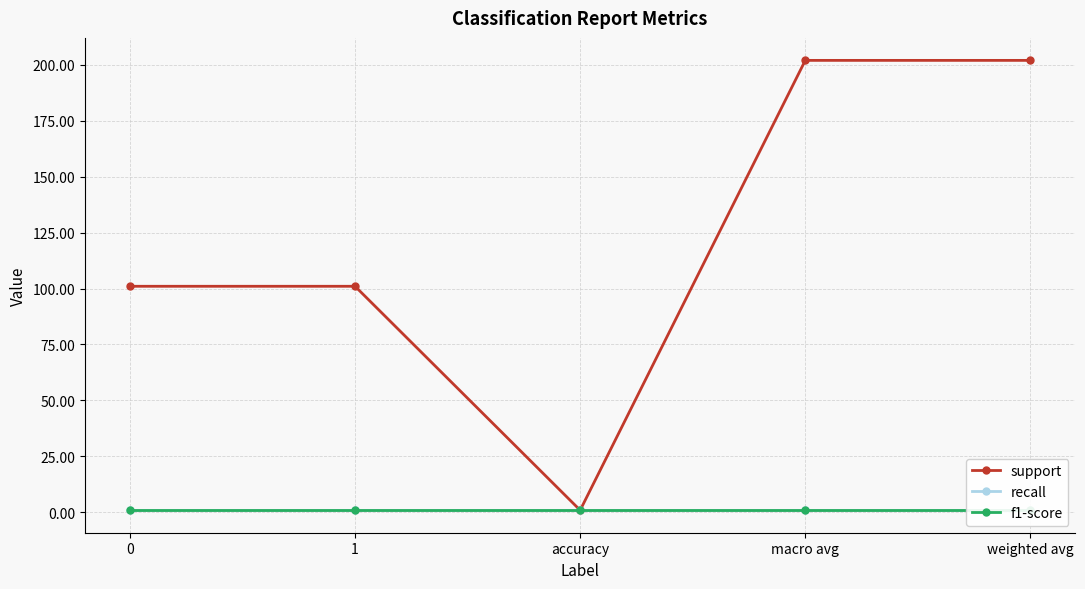

How many categories are shown in the chart?

5